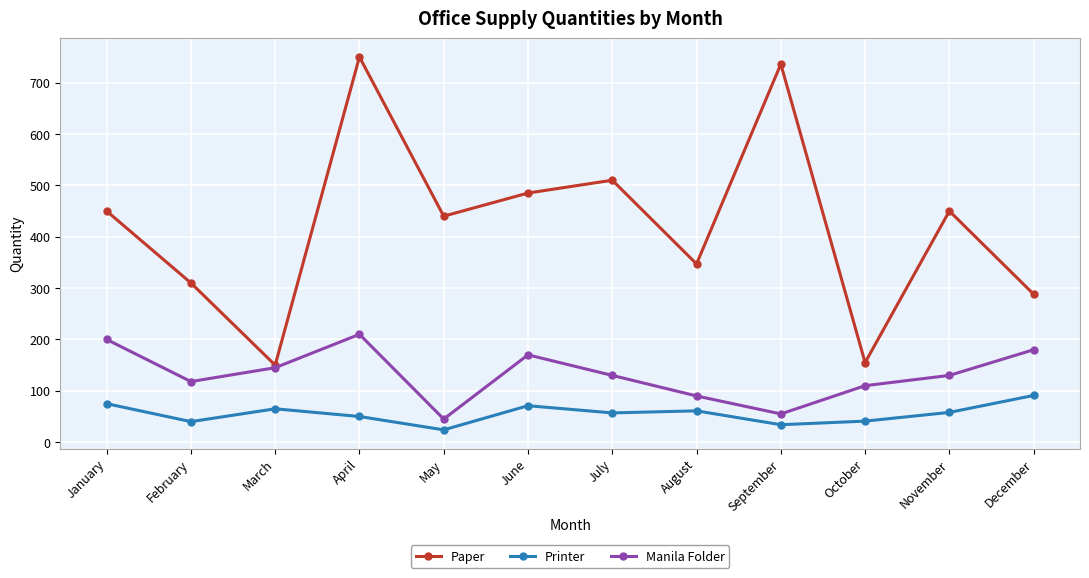

How many series are shown in this chart?

3